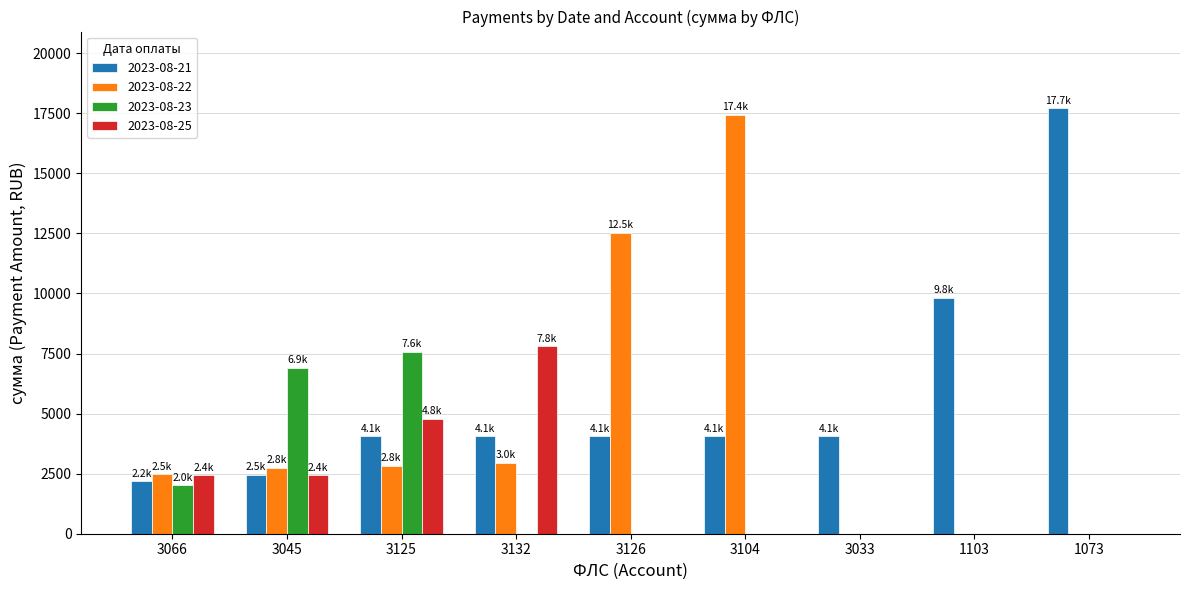

Which series changed the most between 3045 and 3033?

2023-08-23